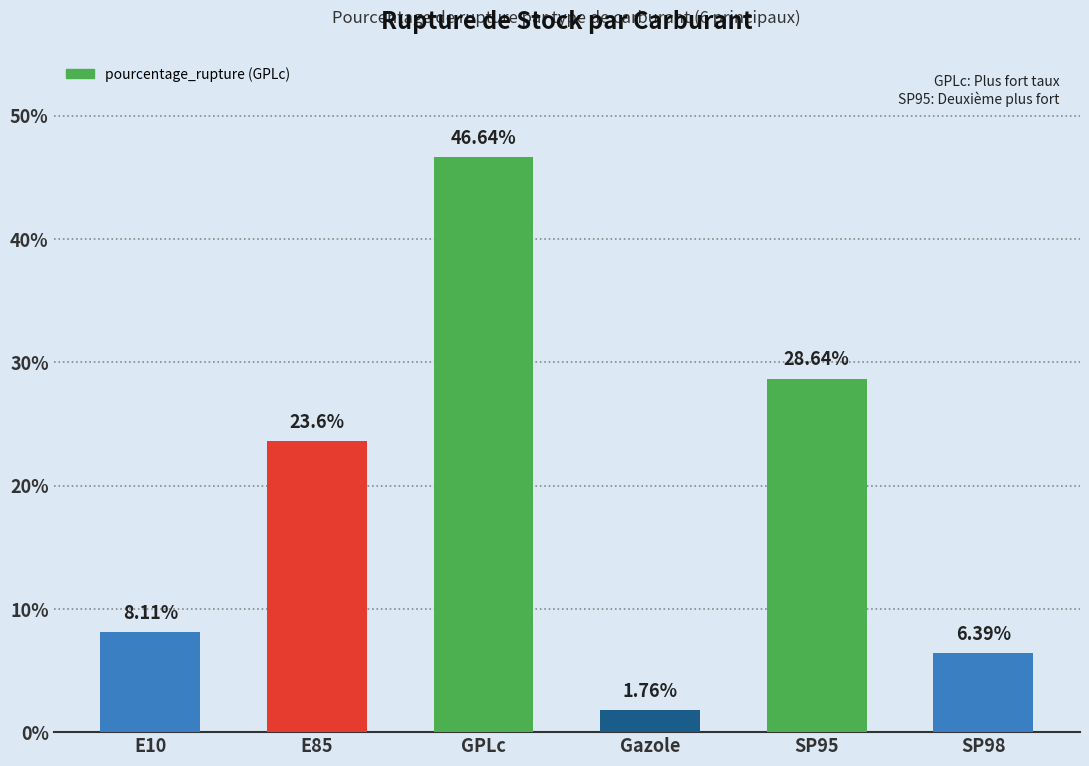

What is the ratio of the value at SP95 to the value at SP98?

4.5